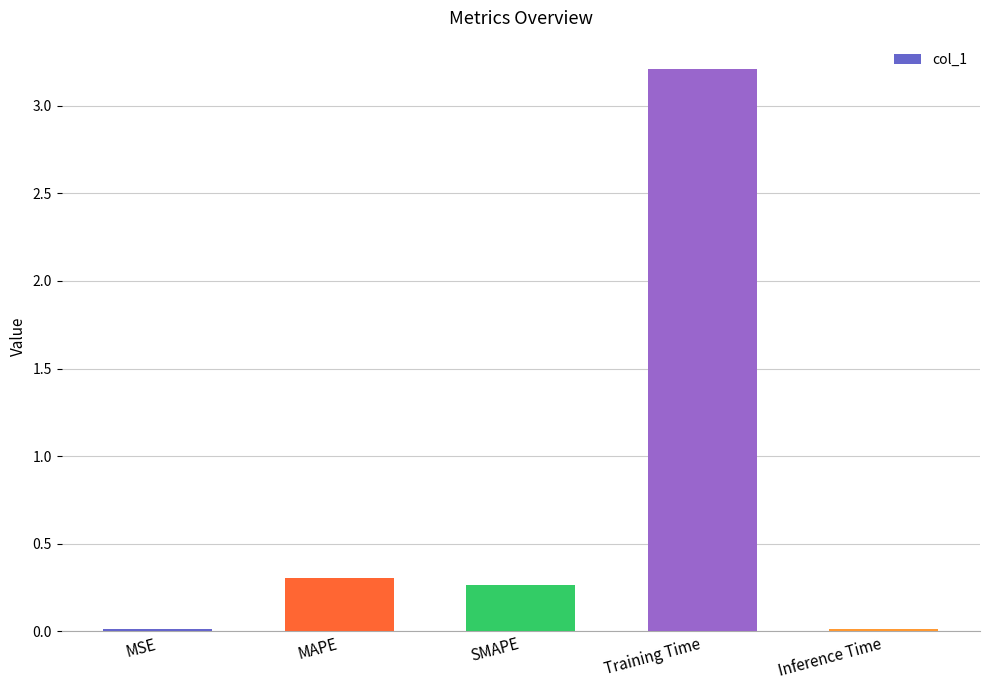

What is the difference between the maximum and minimum values?

3.2